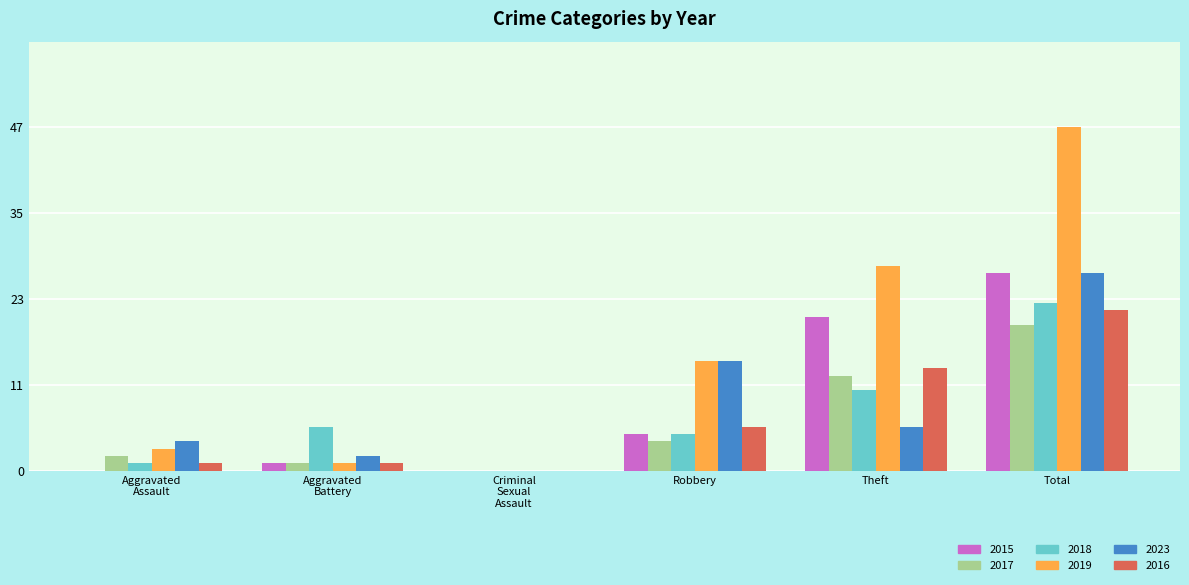

What are all the series names shown in the legend?

2015, 2017, 2018, 2019, 2023, 2016